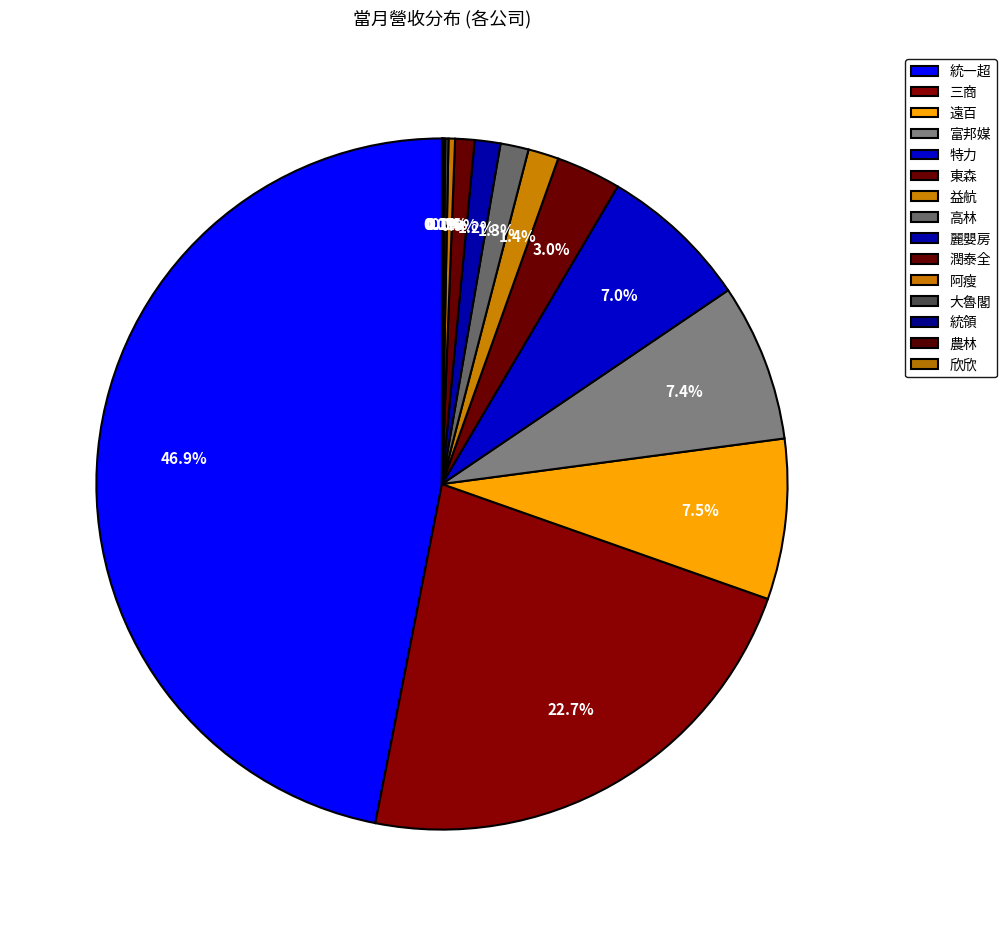

Which slice is the largest?

統一超